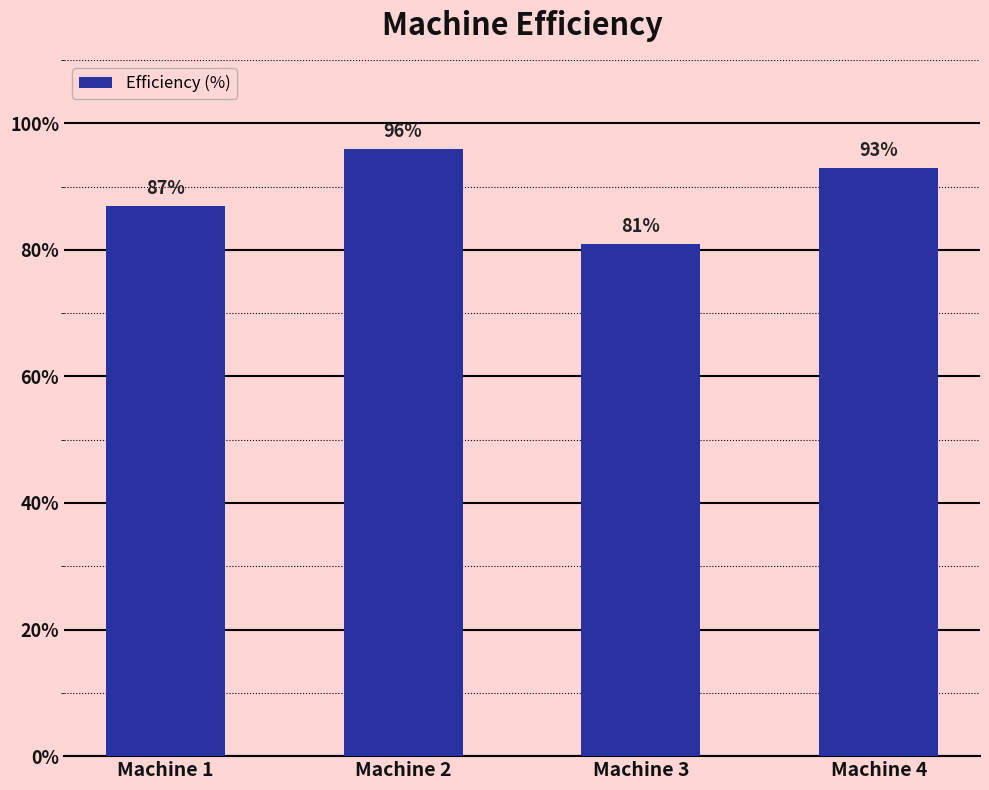

What is the greatest value displayed?

96